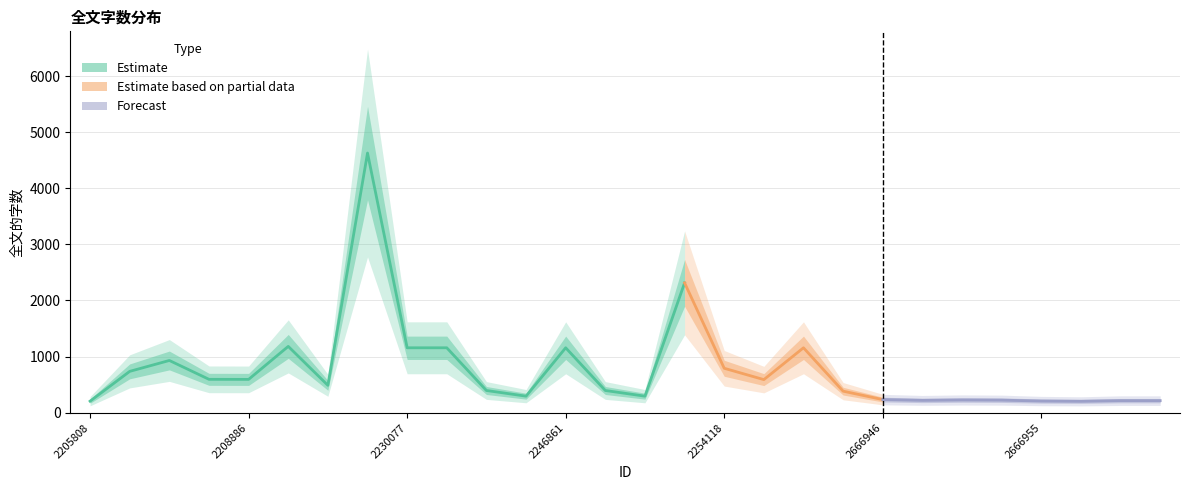

Is it true that the value at 2230077 is 1157?

True